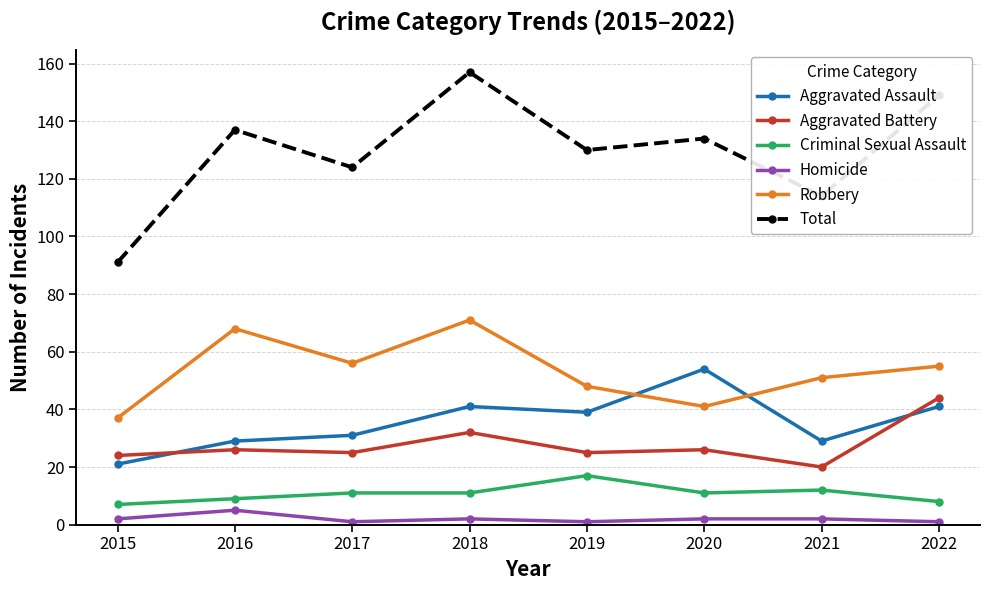

Does the chart have visible grid lines?

Yes